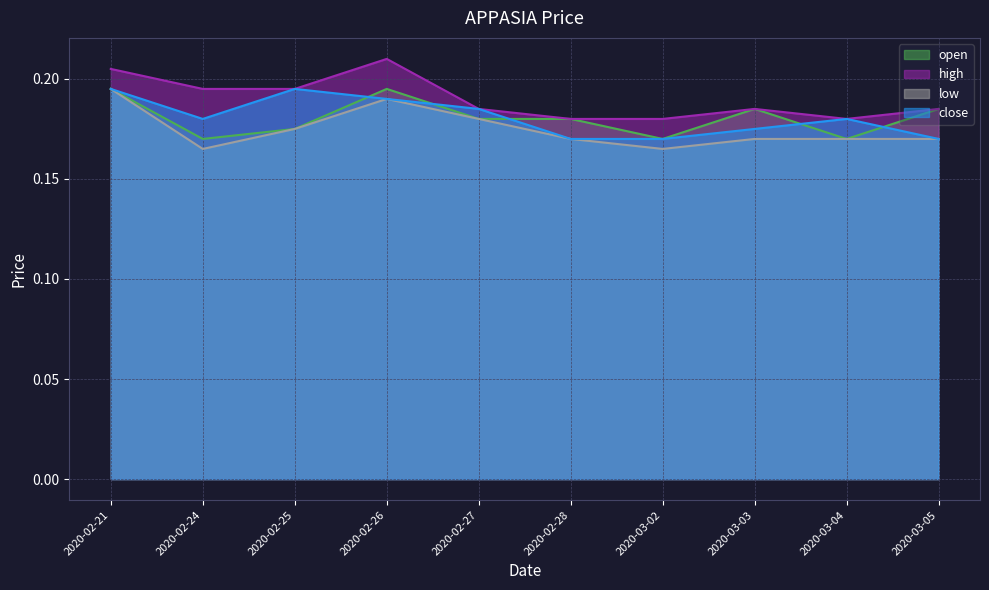

Between 2020-02-24 and 2020-02-21, which is larger?

2020-02-21